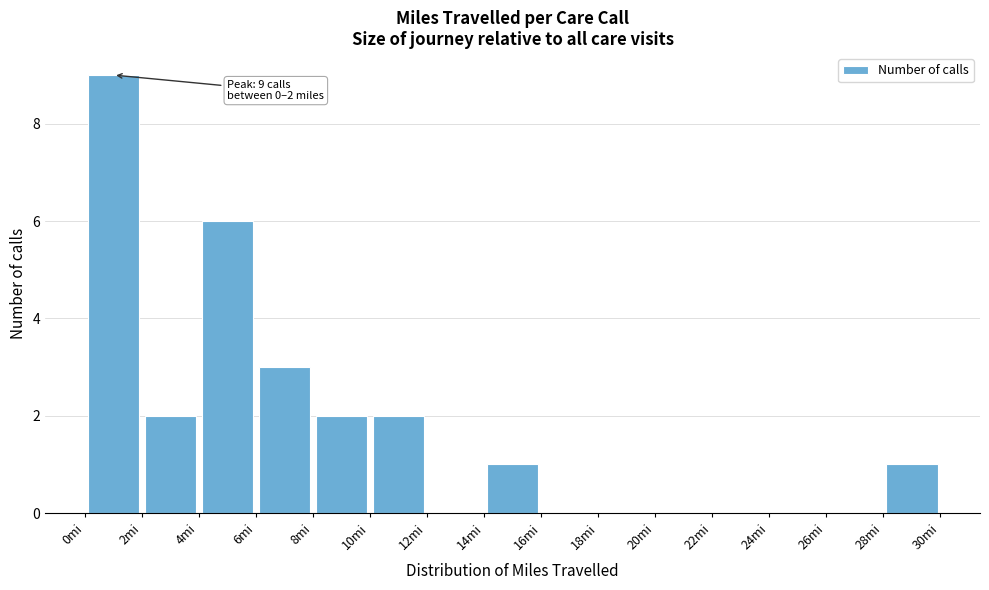

Over which range of the x-axis is the bar tallest?

0 to 2